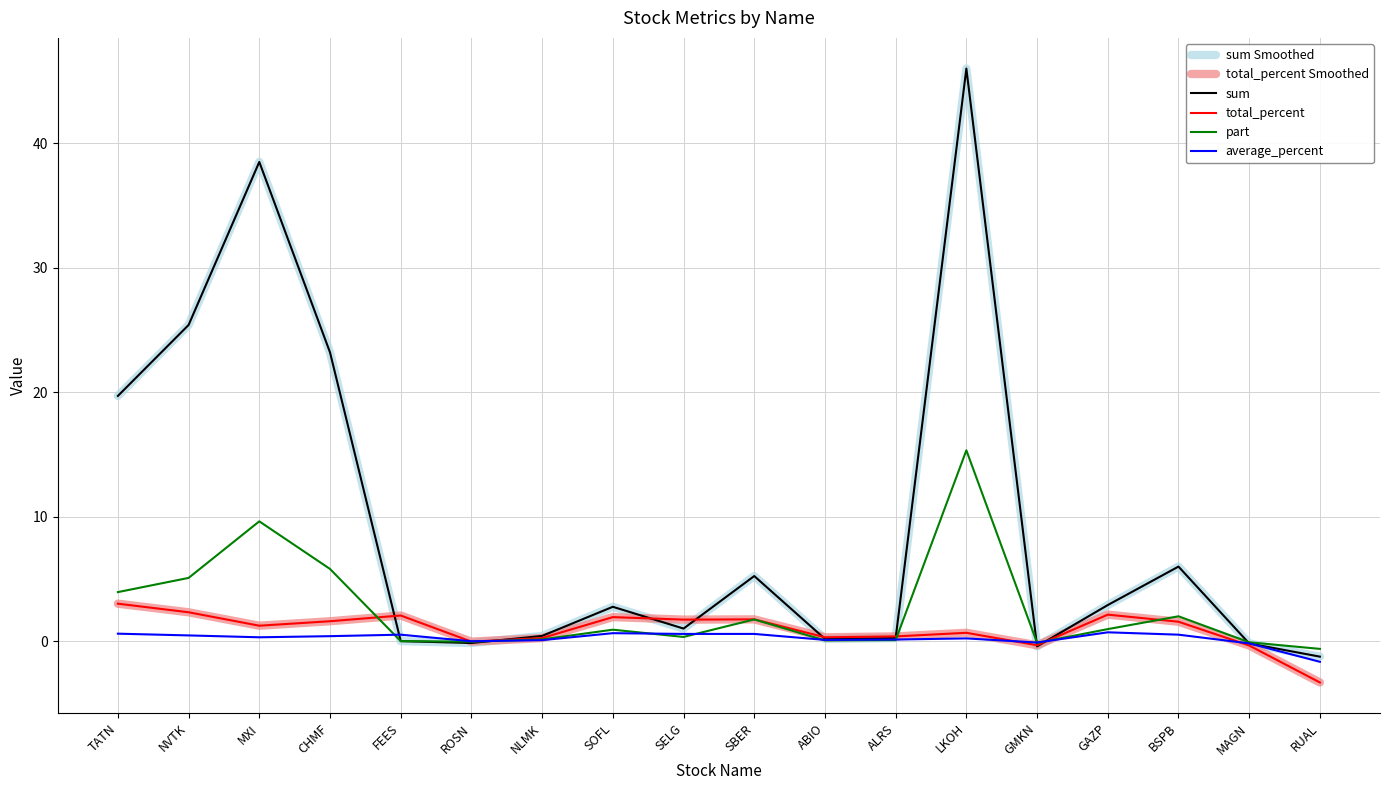

Is this an area chart (filled region under the line)?

No